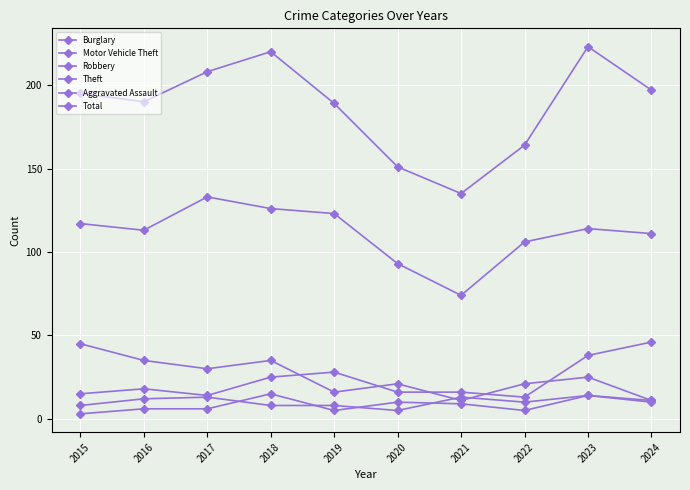

Is this an area chart (filled region under the line)?

No